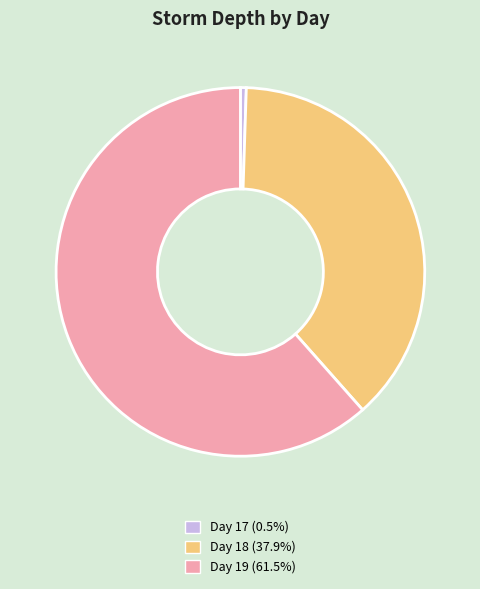

Is there a majority slice in this chart?

Yes